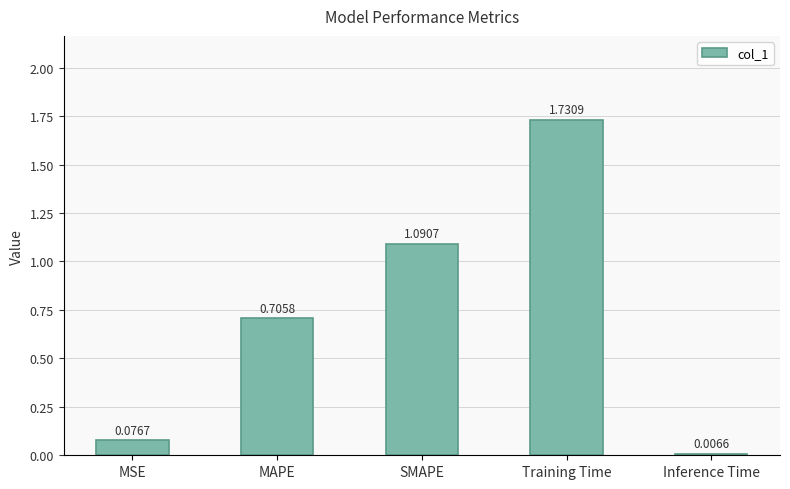

What is the label of the 3rd bar from the left?

SMAPE